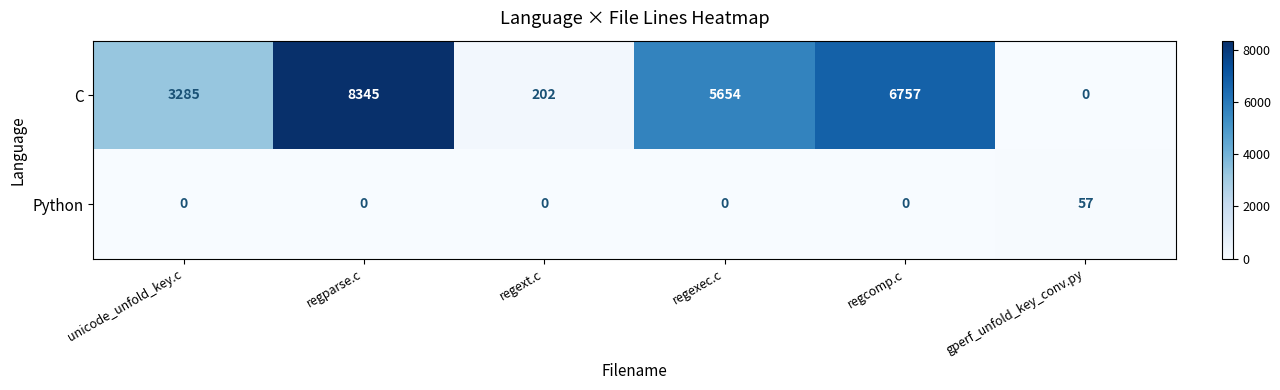

Which series has the widest spread of values?

C